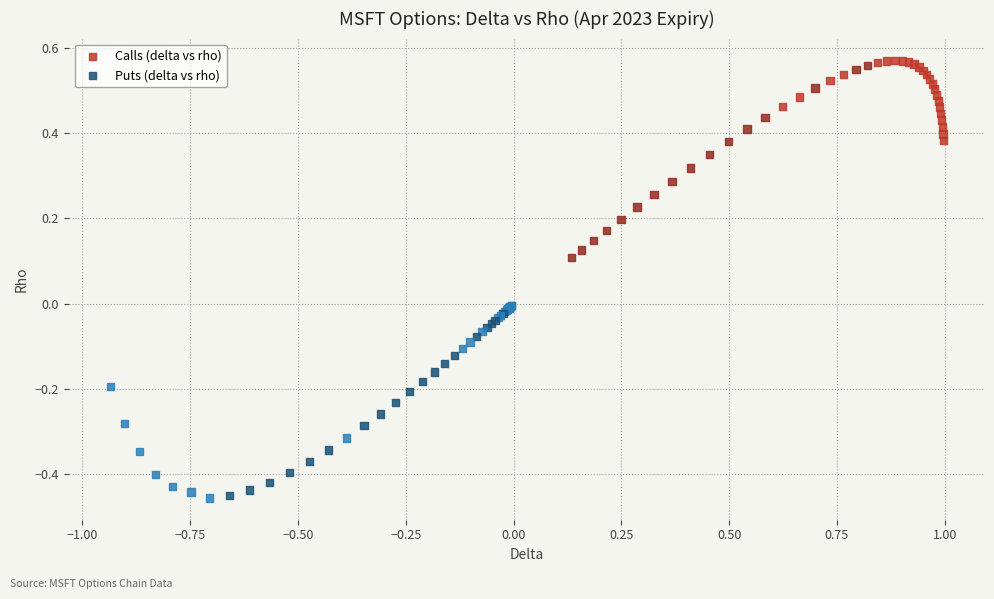

Which series reaches the maximum Y coordinate?

Calls (delta vs rho)